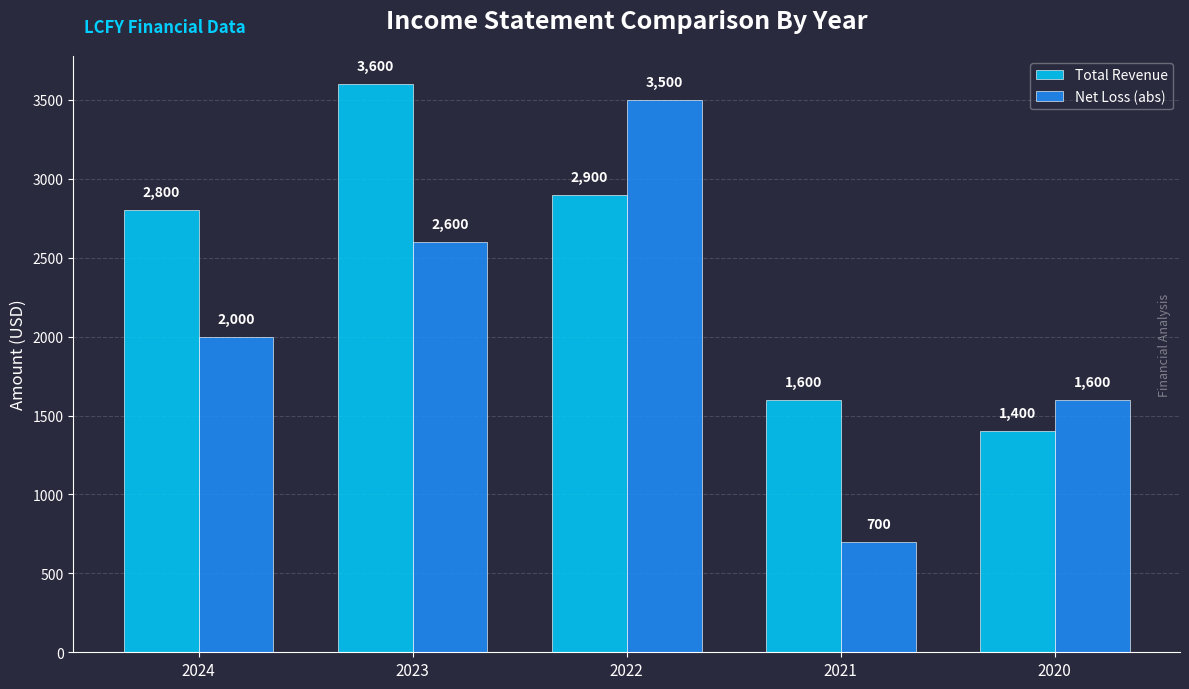

Reading left to right, list all the values displayed in this chart.

Total Revenue: 2024=2800	2023=3600	2022=2900	2021=1600	2020=1400
Net Loss (abs): 2024=2000	2023=2600	2022=3500	2021=700	2020=1600